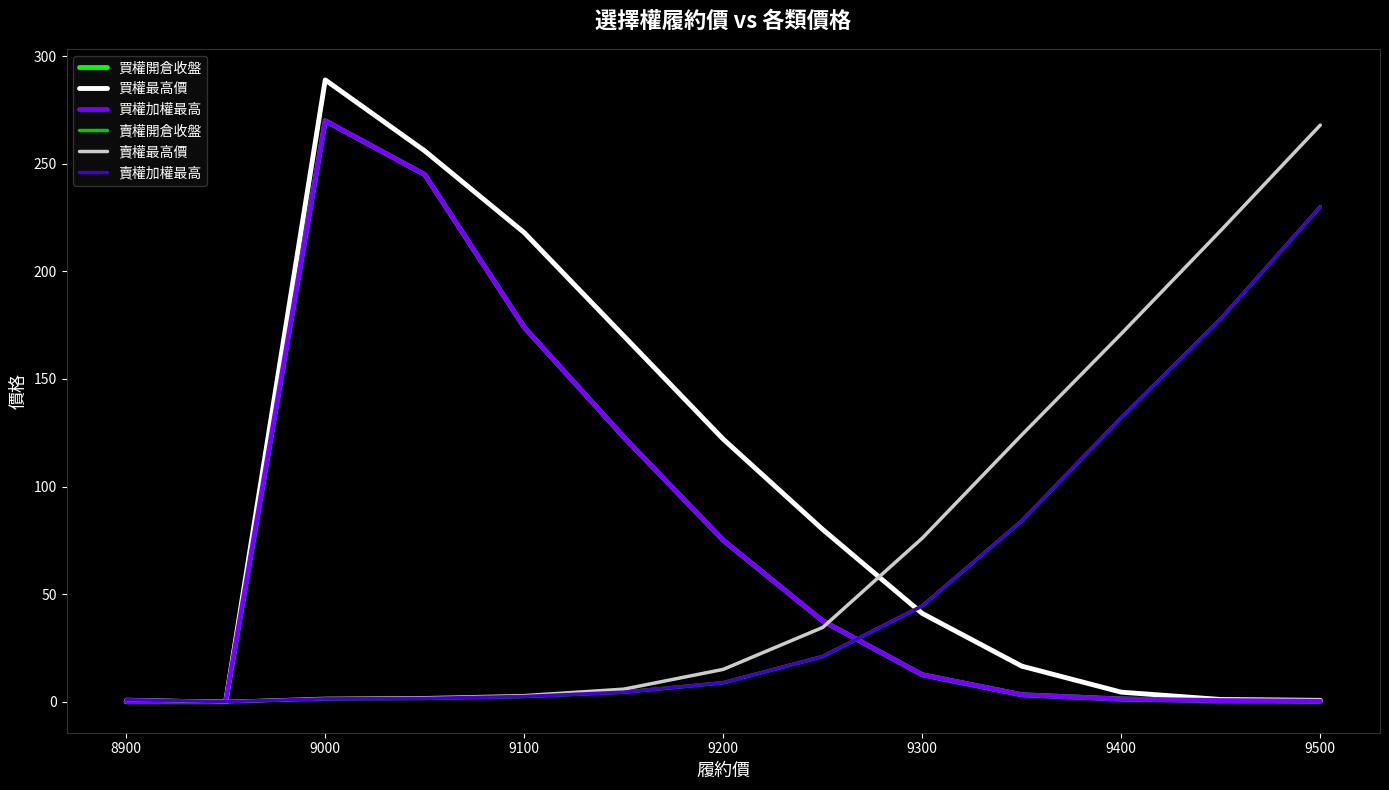

Is this an area chart (filled region under the line)?

No